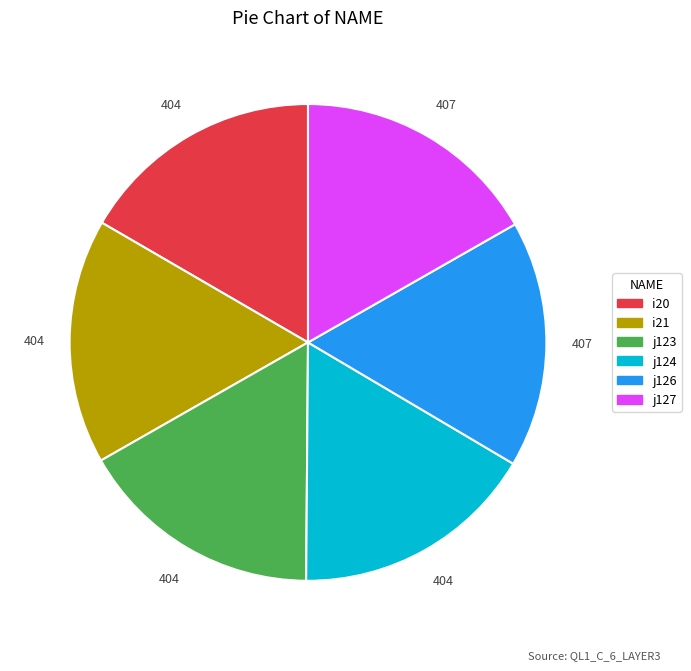

The i21 slice represents 17% of the pie. True or false?

True